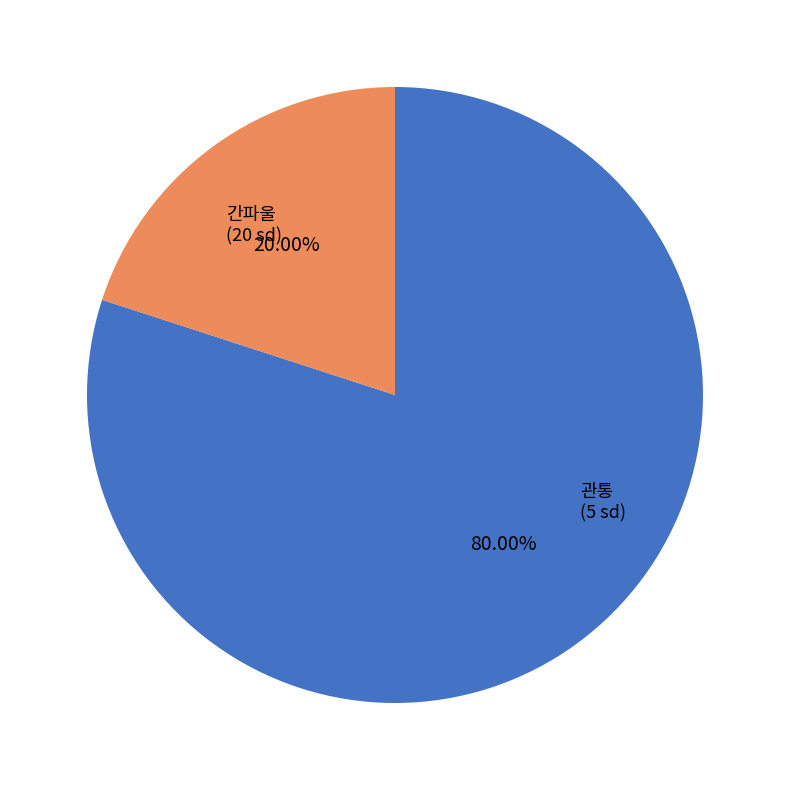

Do 간파울 and 관통 together represent more than half of the pie?

Yes